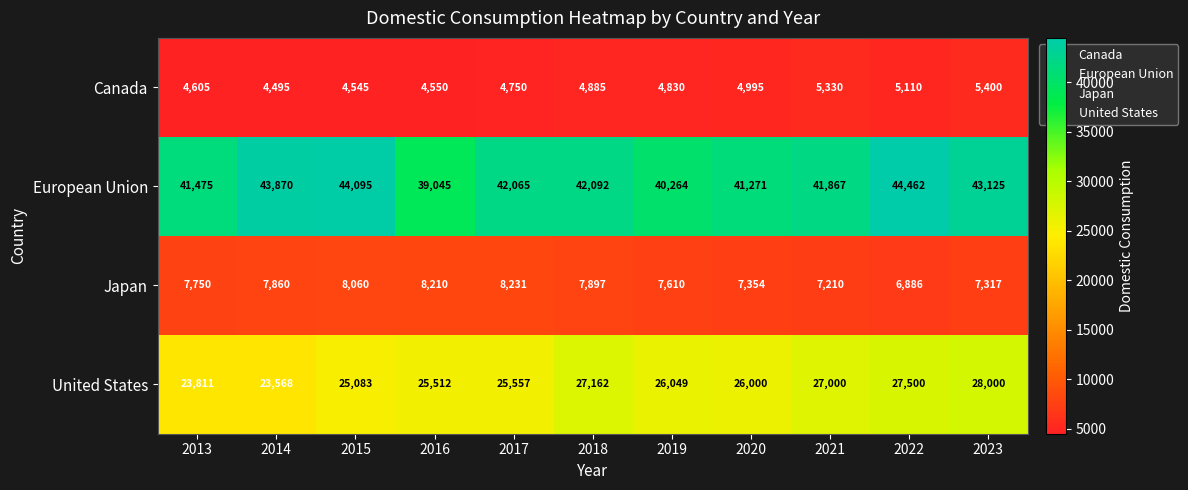

How many distinct data groups are displayed?

4